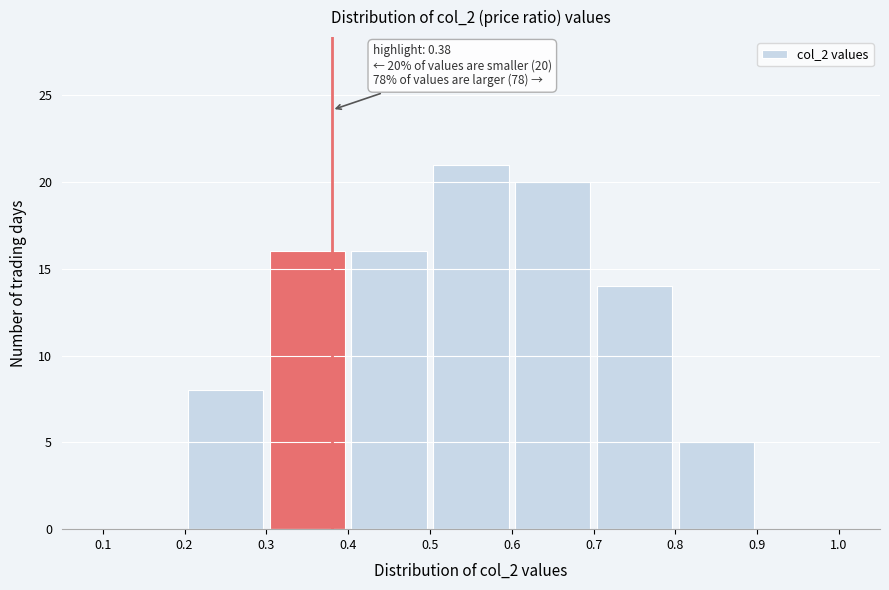

Which range on the x-axis has the tallest bar?

0.5 to 0.6